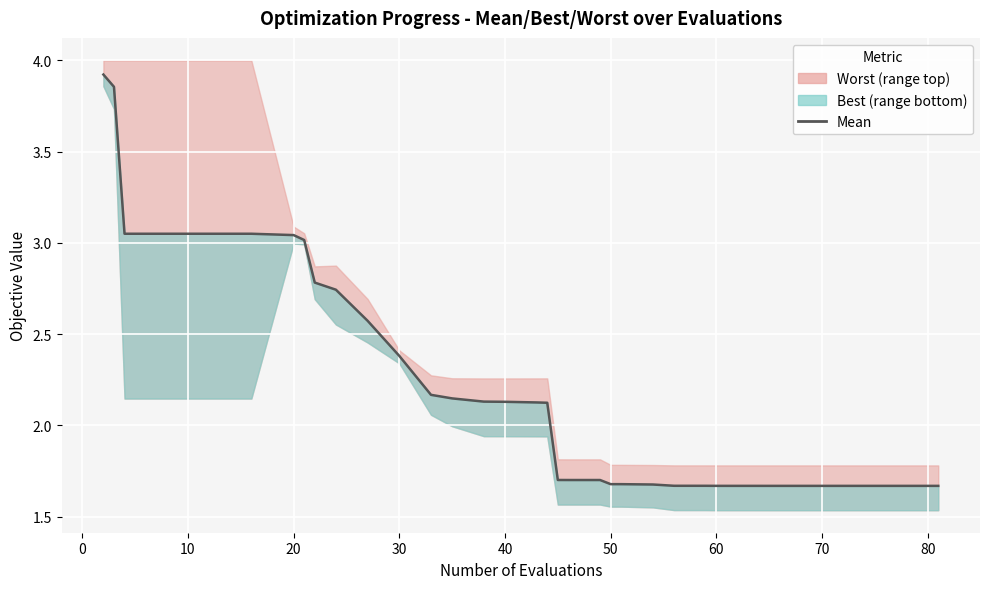

What is the value of the 28th point from the left?

1.7